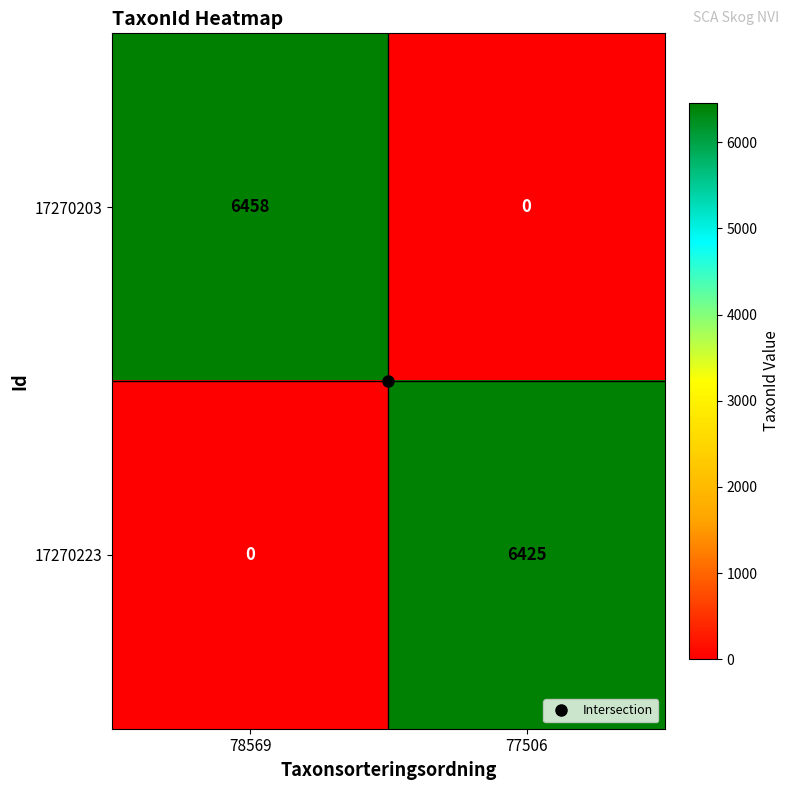

What is the total value across all series at 77506?

6425